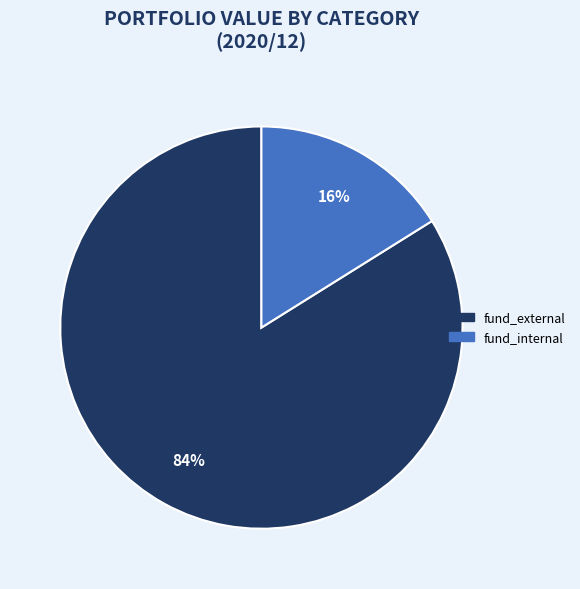

Is there a majority slice in this chart?

Yes